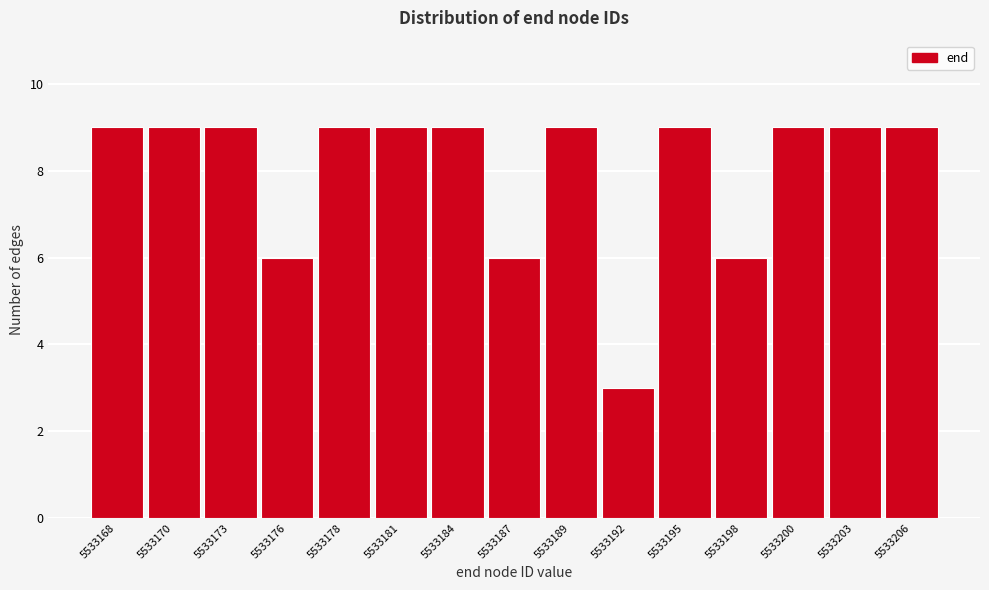

Reading left to right, transcribe all the data shown in this chart.

5533168=9	5533170=9	5533173=9	5533176=6	5533178=9	5533181=9	5533184=9	5533187=6	5533189=9	5533192=3	5533195=9	5533198=6	5533200=9	5533203=9	5533206=9